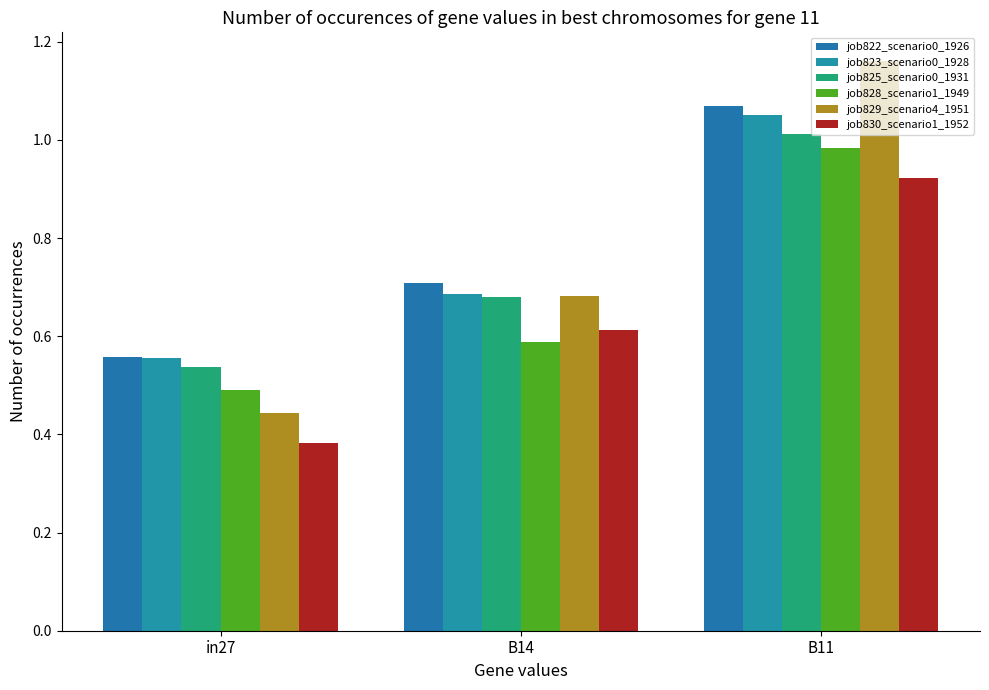

Is it true that job828_scenario1_1949 equals 1.0 at B11?

True